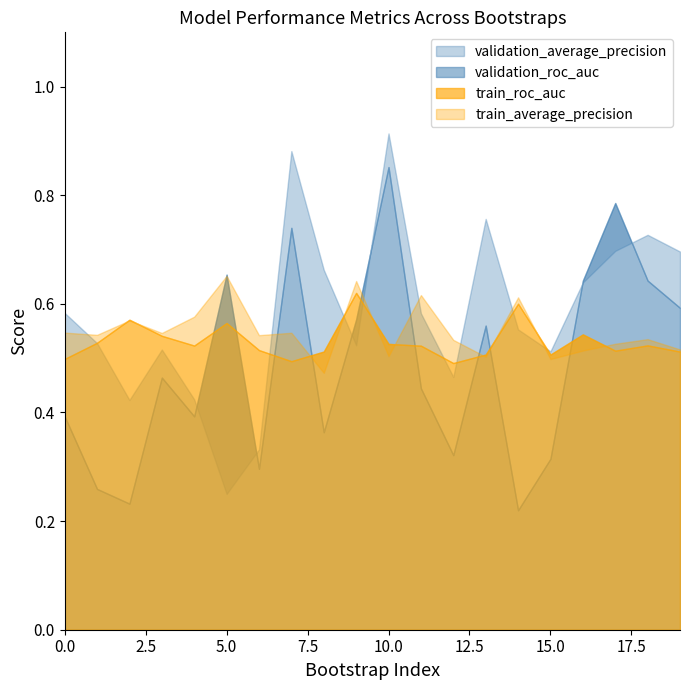

True or false: train_average_precision has a value of 0.7 at 5.

True